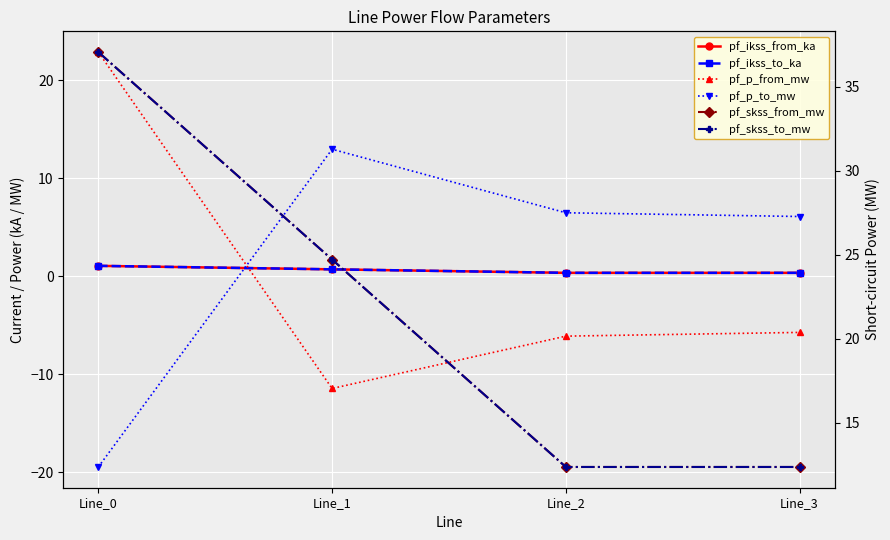

What is the difference between the pf_p_from_mw values at Line_3 and Line_2?

0.4